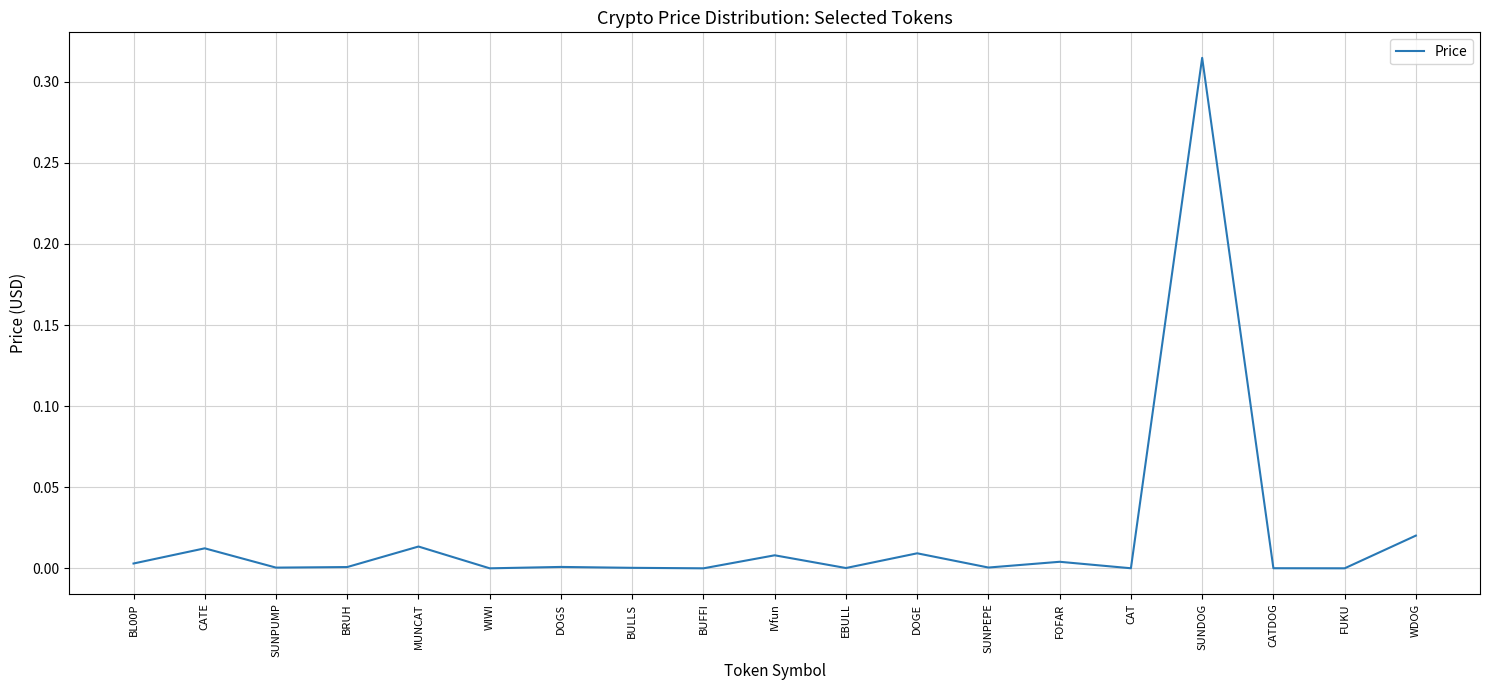

Is this an area chart (filled region under the line)?

No